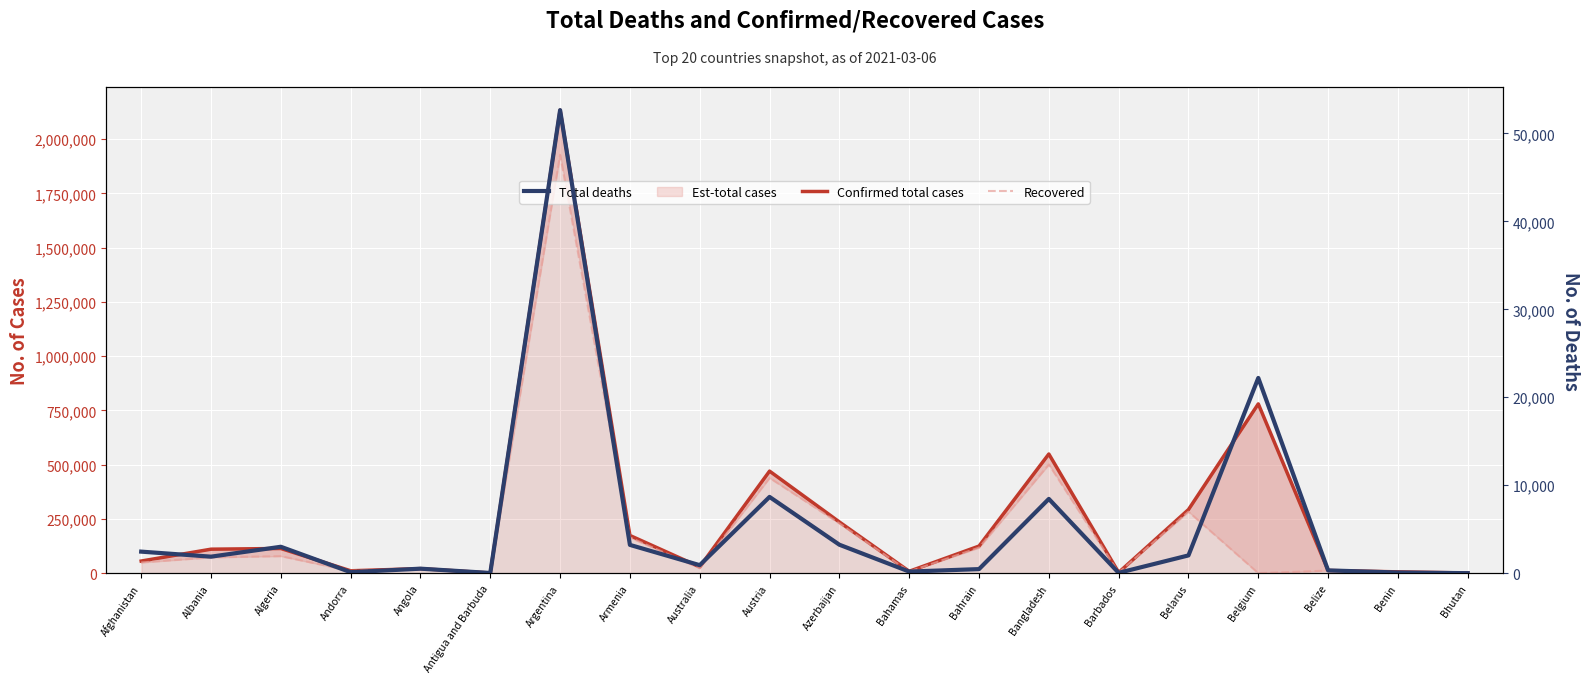

Between Barbados and Bahamas, which is larger?

Bahamas